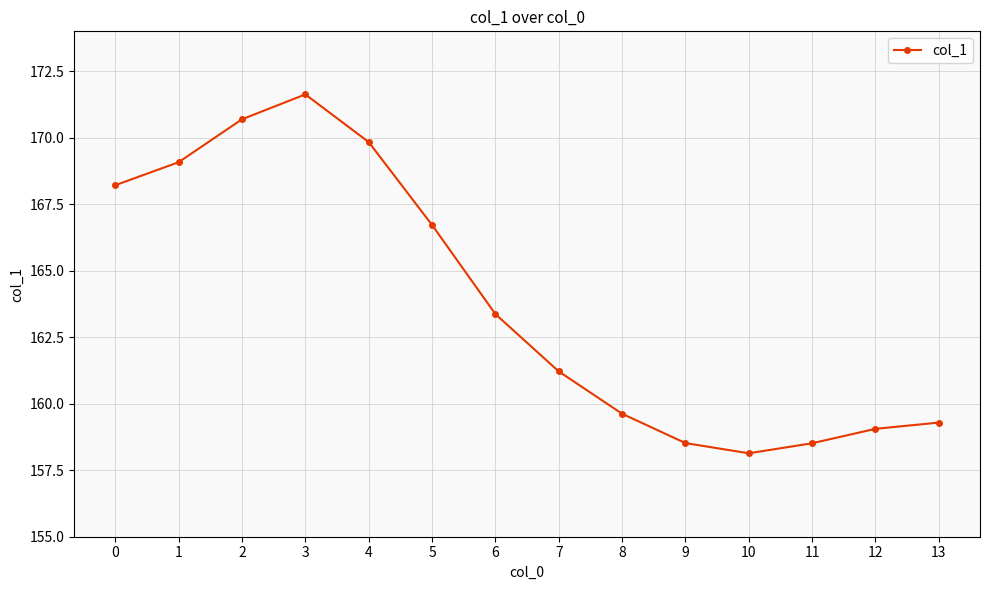

How many lines are shown in the chart?

1